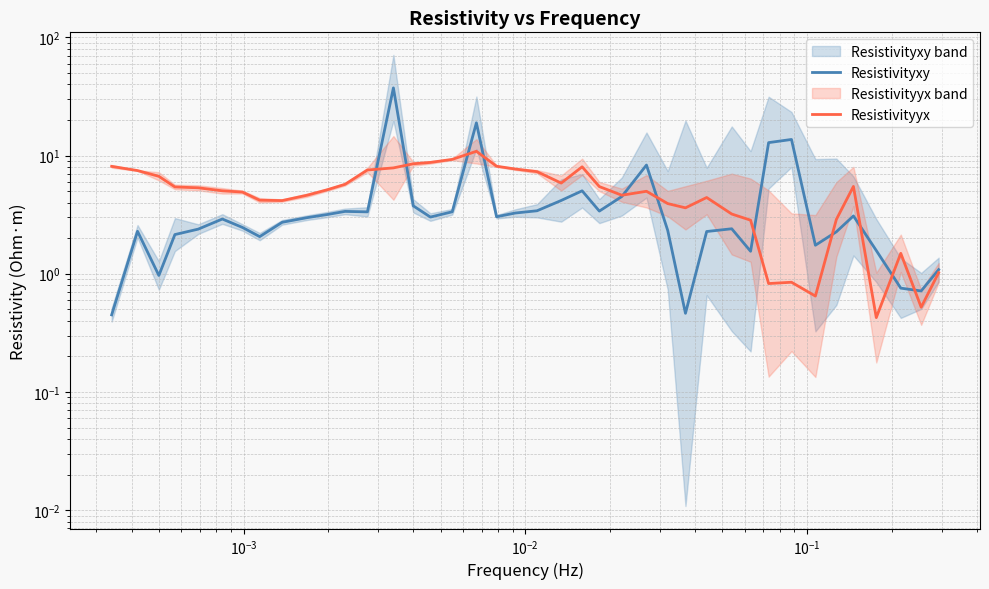

Is it true that Resistivityxy equals 0.8 at 34?

False